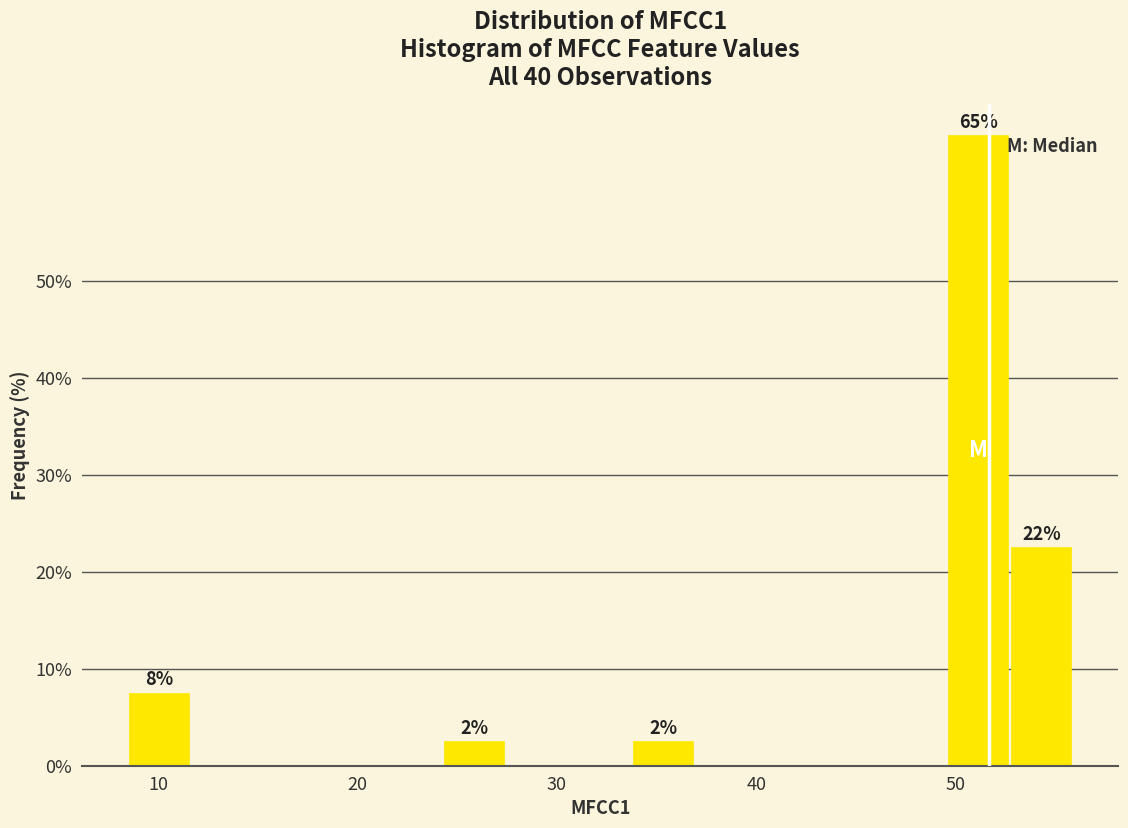

Around what value on the x-axis is the tallest bar? Give the approximate position of its centre, as read against the axis.

51